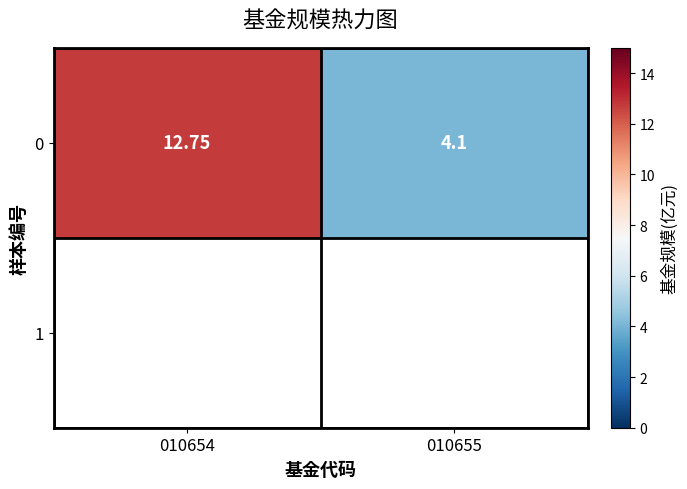

Reading left to right, what are all the values shown in this chart?

010654=12.8	010655=4.1